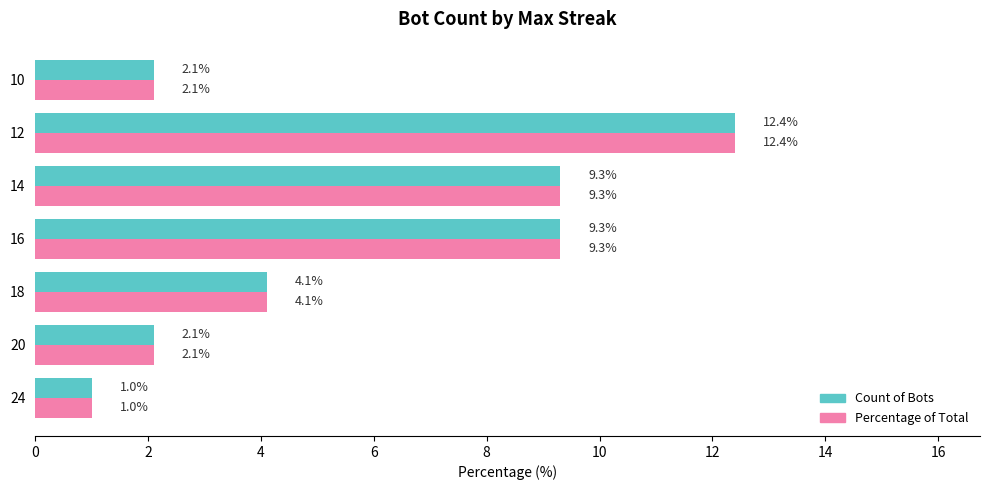

What is the average value of the Count of Bots series?

5.8